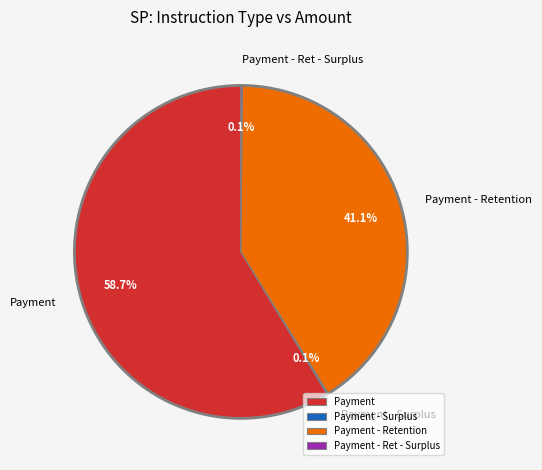

Does any single category account for the majority?

Yes